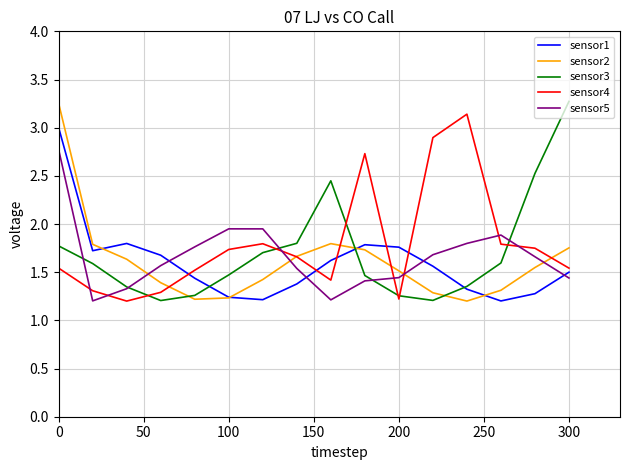

True or false: sensor2 and sensor5 intersect in this chart.

True